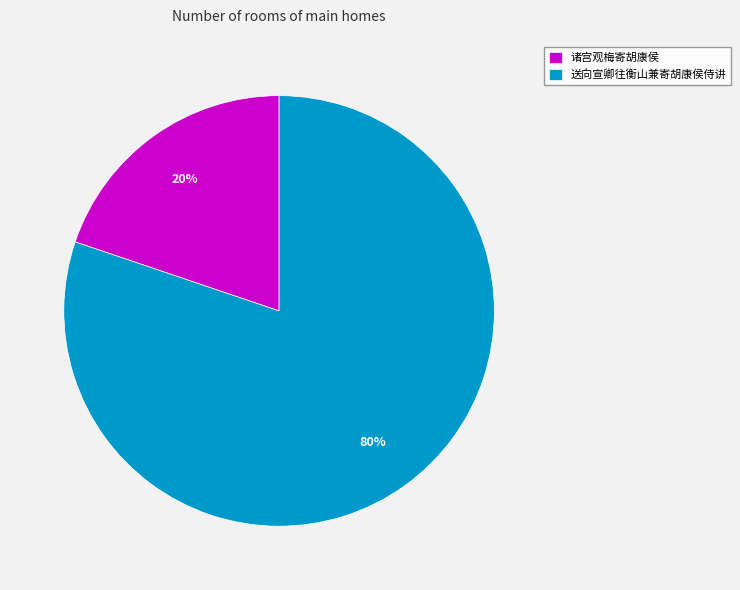

To the nearest percent, what is the difference between the 诸宫观梅寄胡康侯 and 送向宣卿往衡山兼寄胡康侯侍讲 slice percentages?

60%